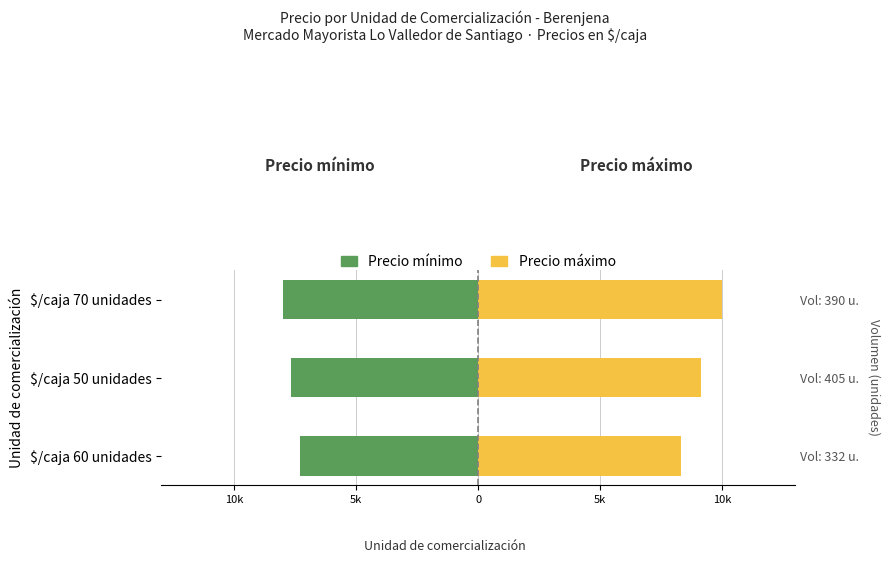

True or false: Precio mínimo has a value of -7.7 at $/caja 50 unidades.

True